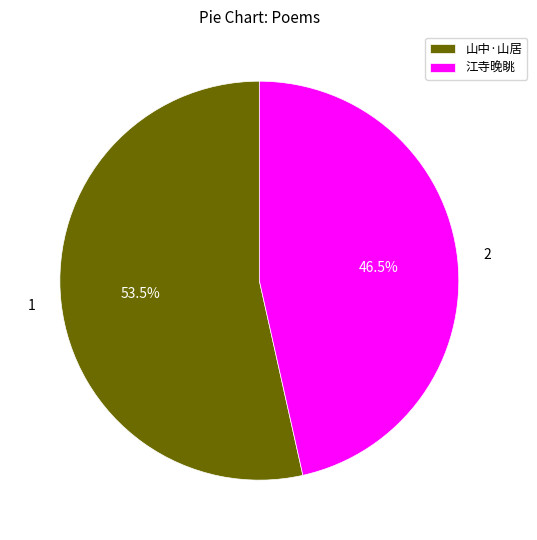

What portion of the pie excludes 山中·山居?

46.5%